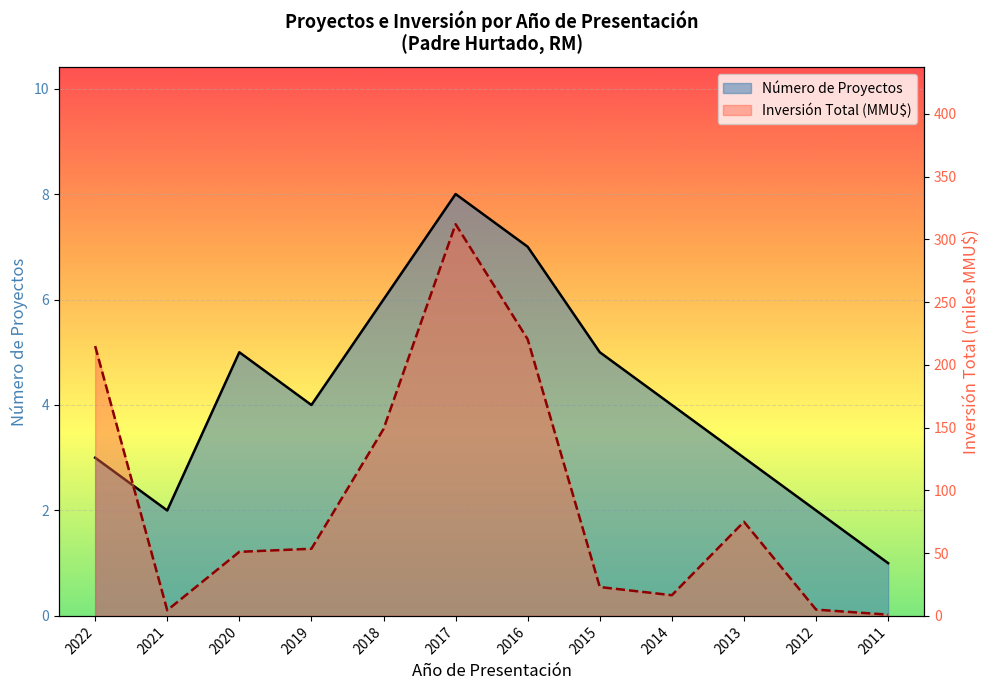

The Número de Proyectos series shows 0.4 at 2012. True or false?

False